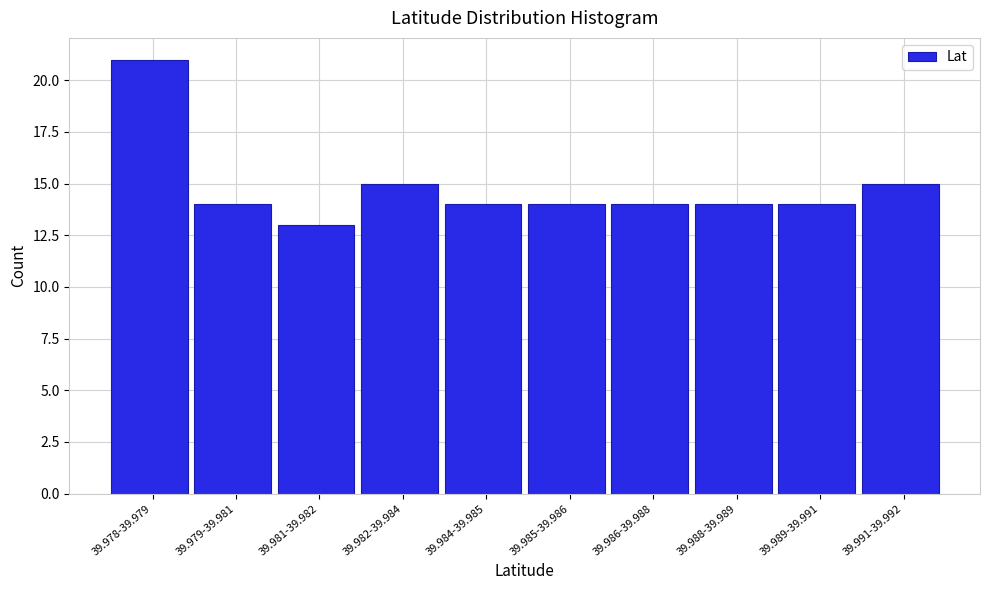

Reading right to left, list all the values displayed in this chart.

39.991-39.992=15	39.989-39.991=14	39.988-39.989=14	39.986-39.988=14	39.985-39.986=14	39.984-39.985=14	39.982-39.984=15	39.981-39.982=13	39.979-39.981=14	39.978-39.979=21